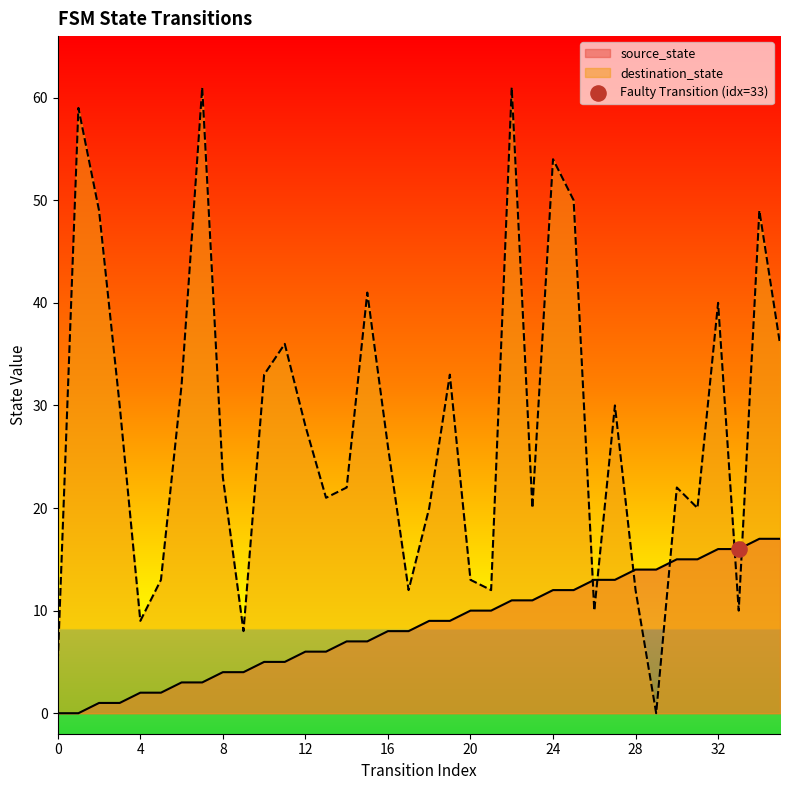

Is the value of destination_state at 30 greater than the value of source_state at 30?

Yes